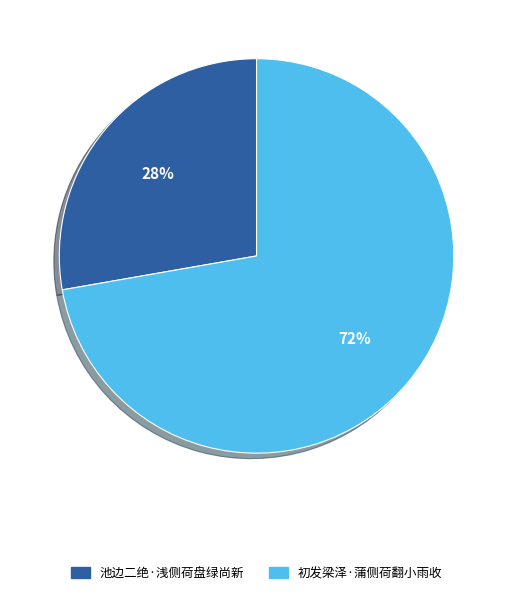

How many segments does this pie chart have?

2